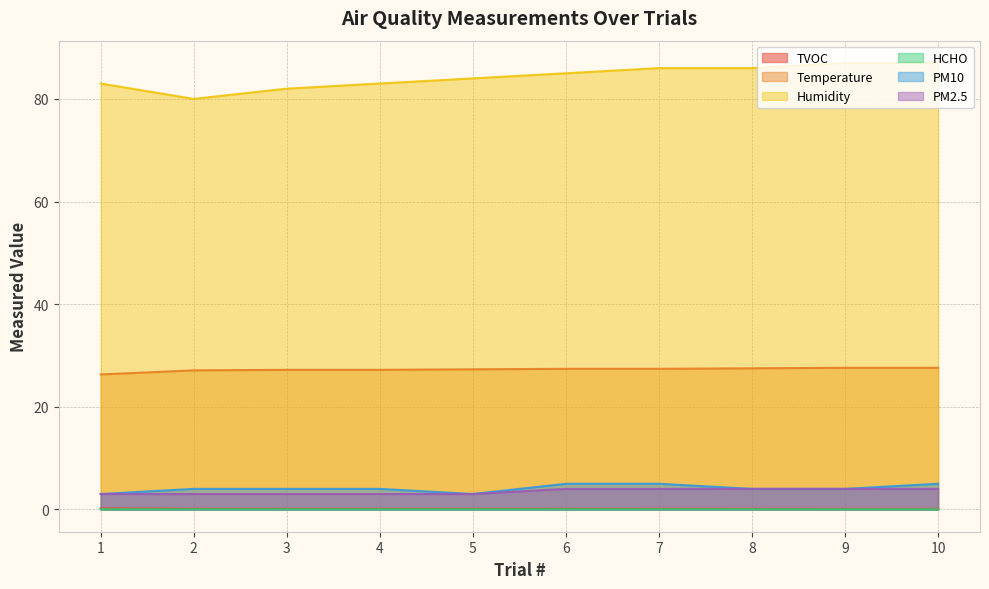

How many lines are shown in the chart?

6